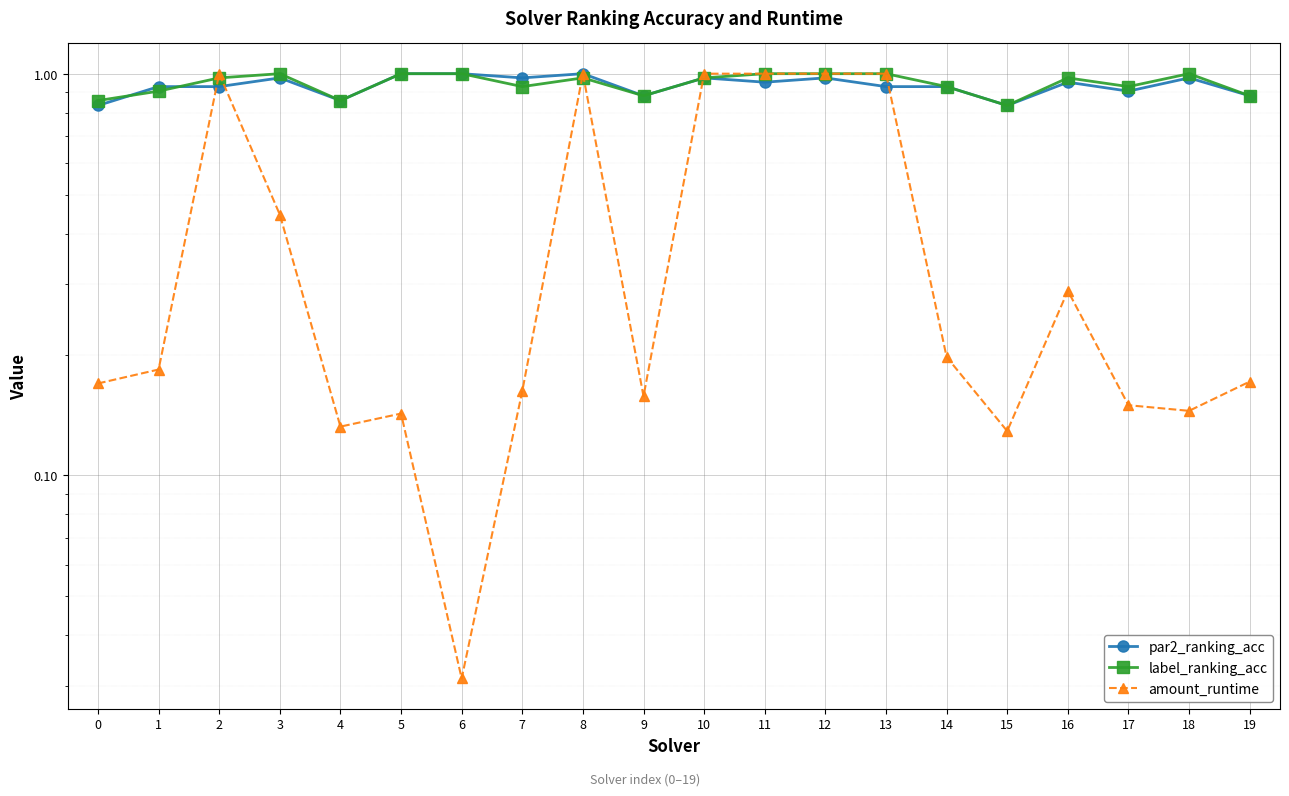

List the labels in order of label_ranking_acc value, smallest first.

15, 0, 4, 9, 19, 1, 7, 14, 17, 2, 8, 10, 16, 3, 5, 6, 11, 12, 13, 18